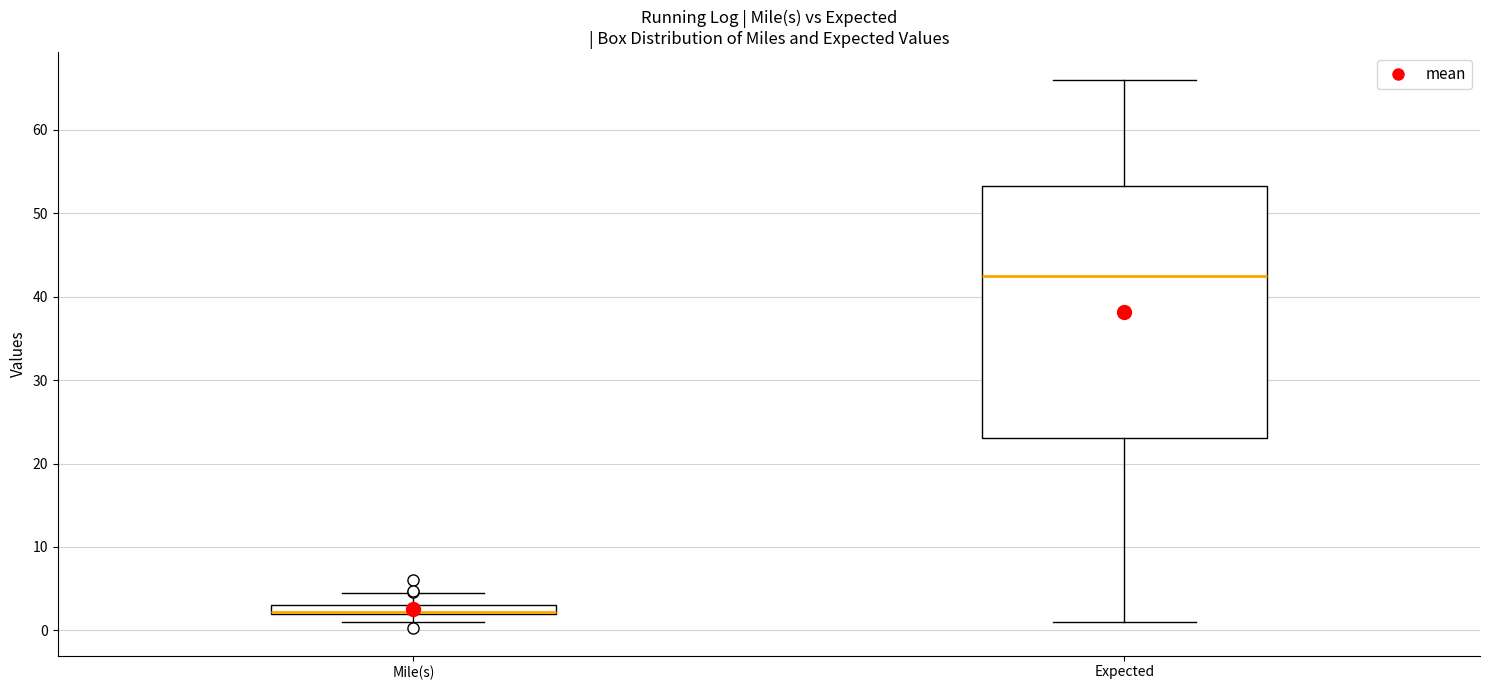

Comparing the boxes themselves (not the whiskers), which one is the tallest?

Expected